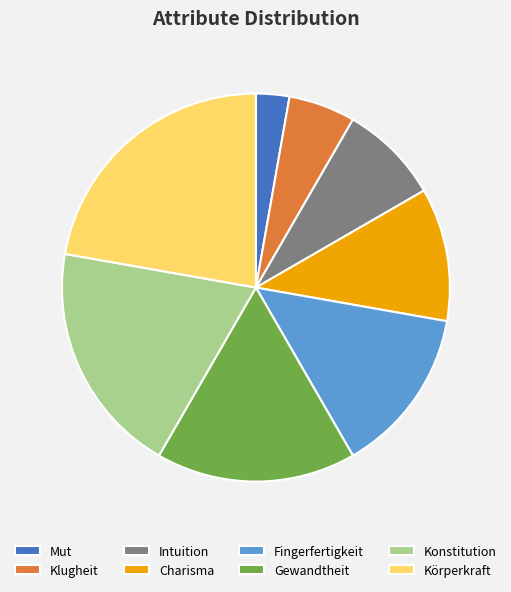

Approximately how many times larger is the value at Klugheit compared to Fingerfertigkeit?

0.4